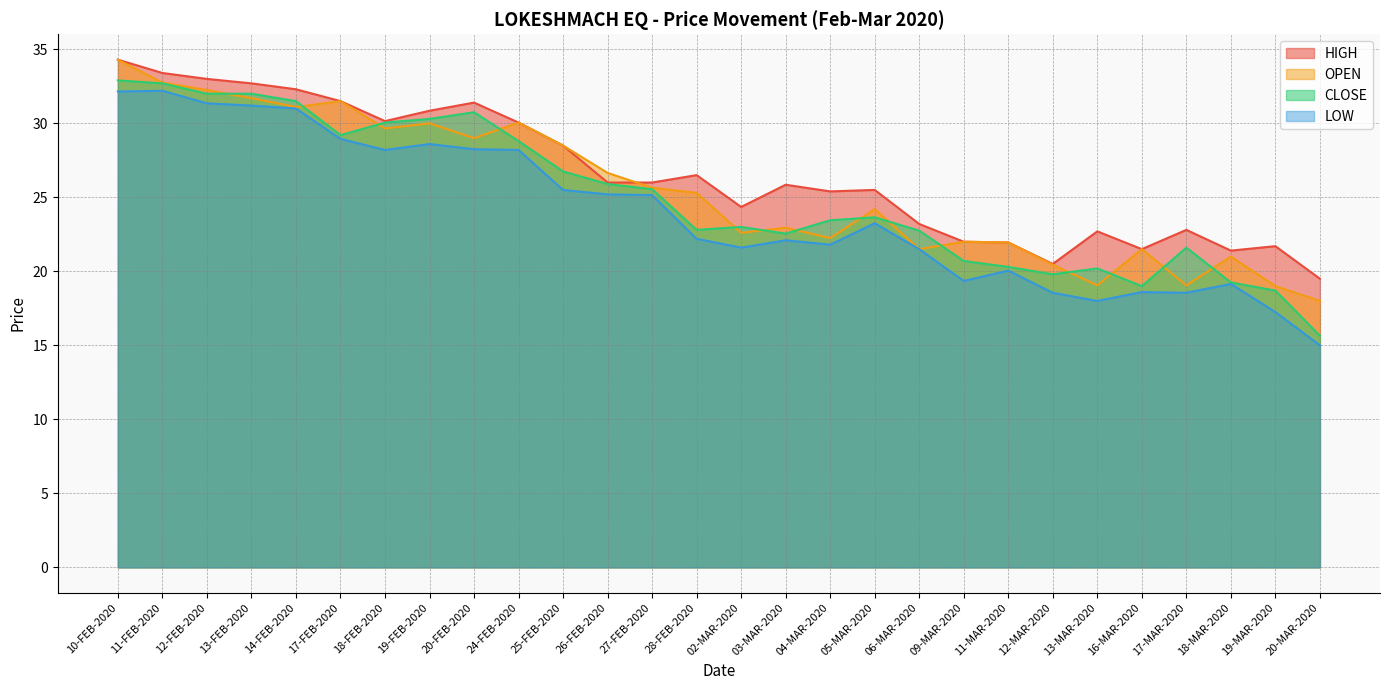

Between which two adjacent categories do HIGH and OPEN first intersect?

26-FEB-2020 and 27-FEB-2020